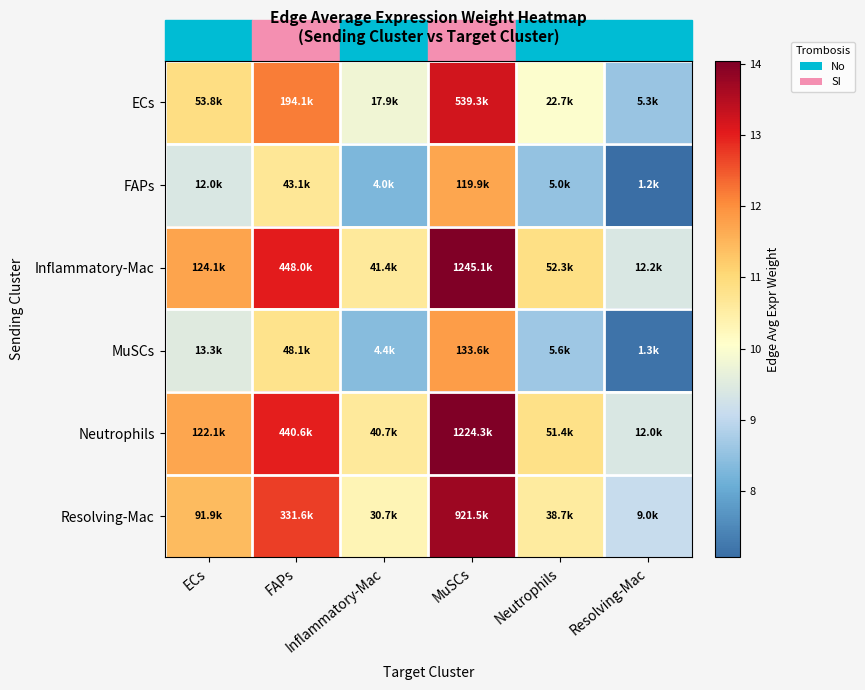

Reading left to right, extract all data points from this chart.

ECs: ECs=10.9	FAPs=12.2	Inflammatory-Mac=9.8	MuSCs=13.2	Neutrophils=10.0	Resolving-Mac=8.6
FAPs: ECs=9.4	FAPs=10.7	Inflammatory-Mac=8.3	MuSCs=11.7	Neutrophils=8.5	Resolving-Mac=7.1
Inflammatory-Mac: ECs=11.7	FAPs=13.0	Inflammatory-Mac=10.6	MuSCs=14.0	Neutrophils=10.9	Resolving-Mac=9.4
MuSCs: ECs=9.5	FAPs=10.8	Inflammatory-Mac=8.4	MuSCs=11.8	Neutrophils=8.6	Resolving-Mac=7.2
Neutrophils: ECs=11.7	FAPs=13.0	Inflammatory-Mac=10.6	MuSCs=14.0	Neutrophils=10.8	Resolving-Mac=9.4
Resolving-Mac: ECs=11.4	FAPs=12.7	Inflammatory-Mac=10.3	MuSCs=13.7	Neutrophils=10.6	Resolving-Mac=9.1